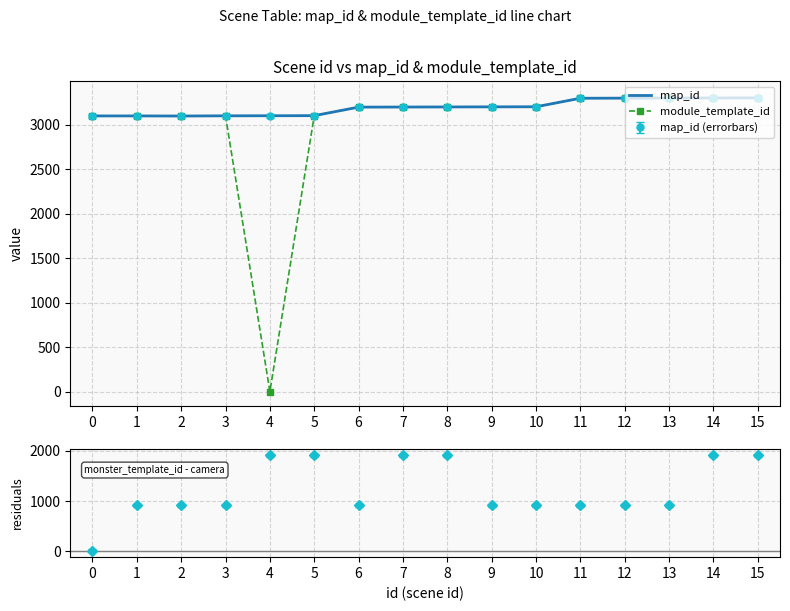

How many data points in map_id are above 3203?

7